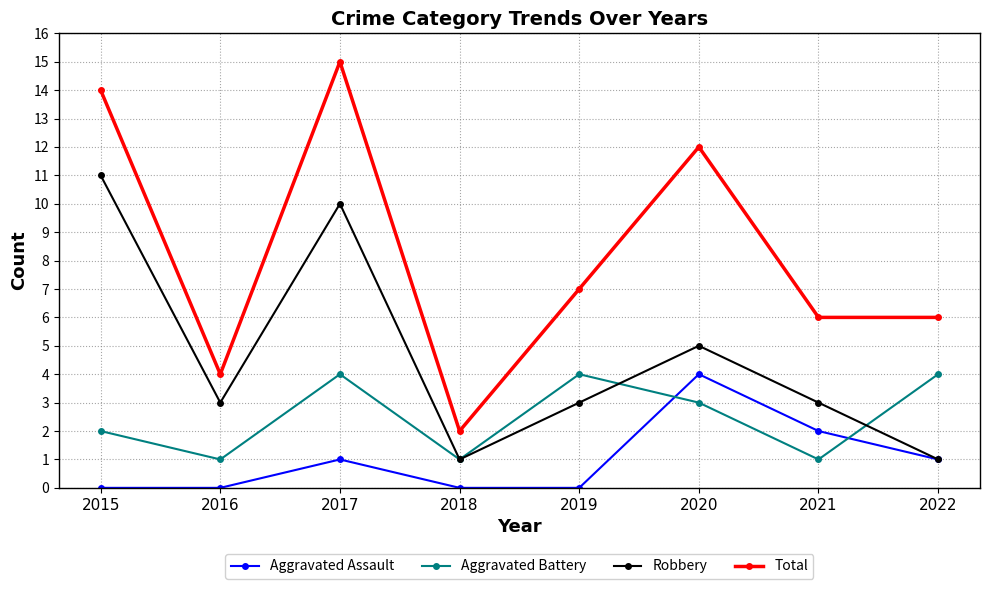

True or false: Aggravated Assault and Total intersect in this chart.

False